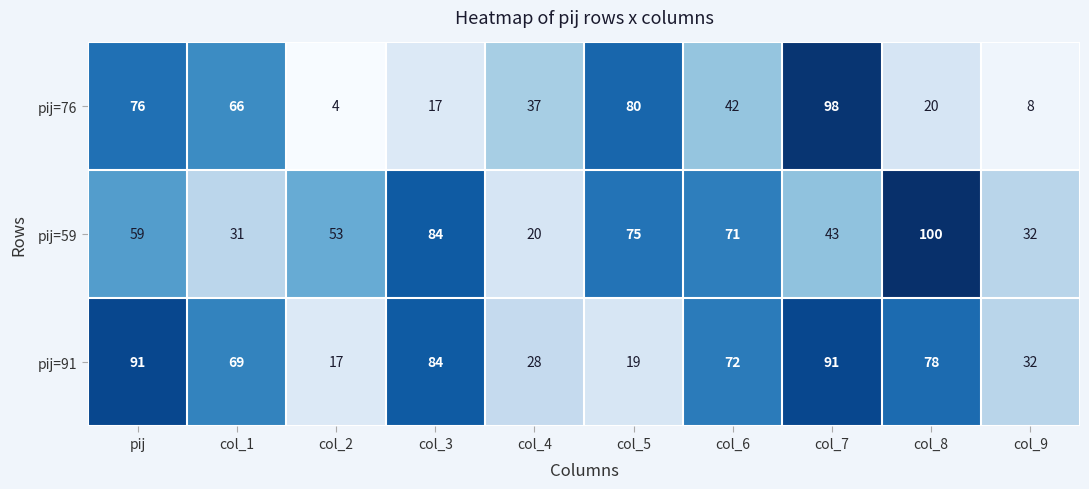

What is the difference between the pij=59 values at col_8 and col_5?

25